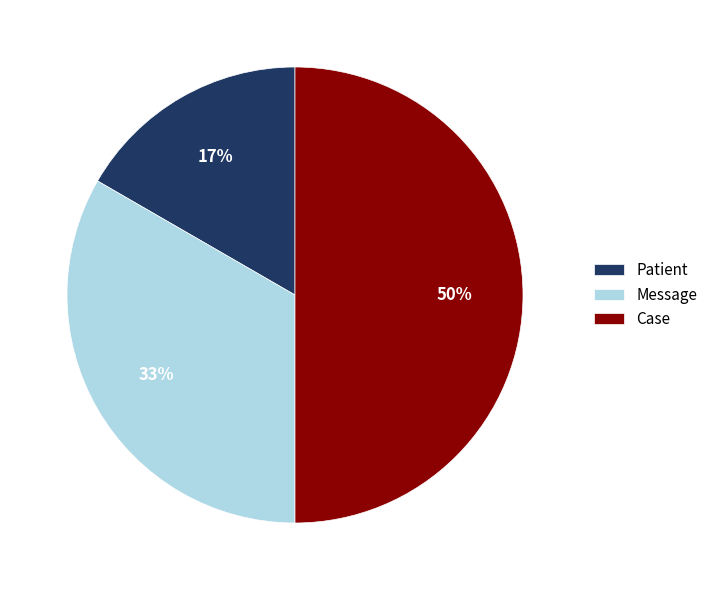

Rank the categories by value from lowest to highest.

Patient, Message, Case